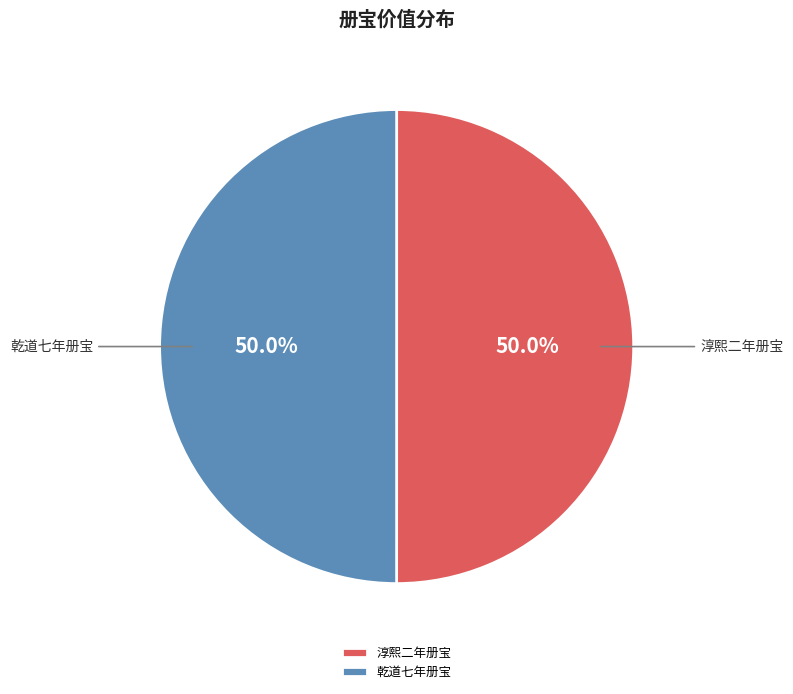

What percentage do 淳熙二年册宝 and 乾道七年册宝 together represent?

100.0%